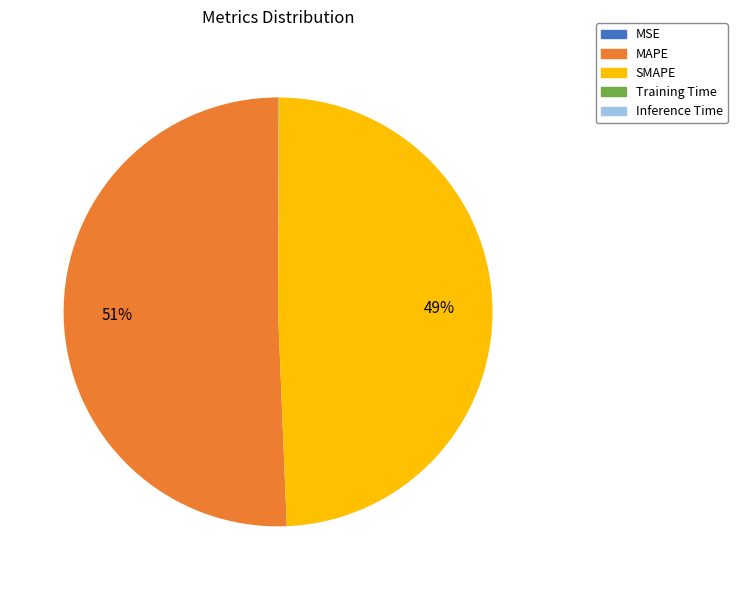

Which category accounts for the majority?

MAPE